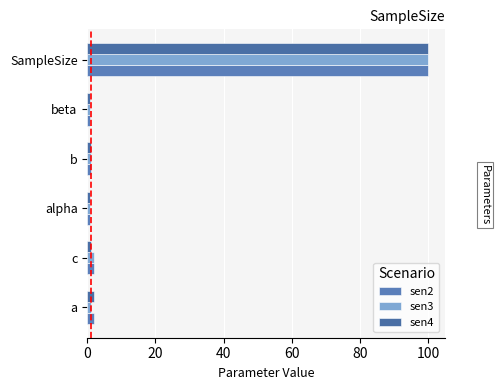

How many values in the sen2 series are below 2?

3